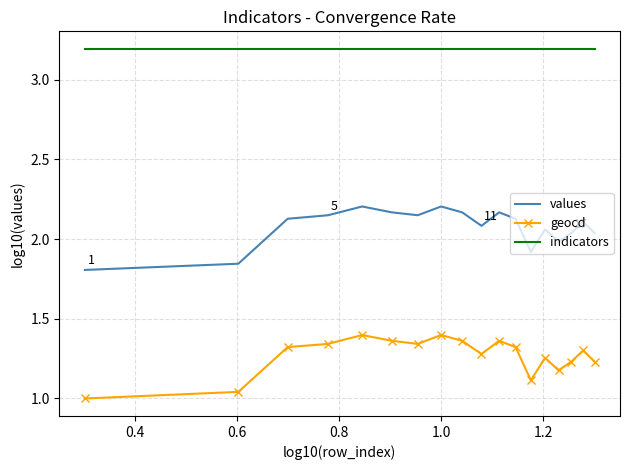

What is the difference between the maximum and minimum values in the values series?

0.4